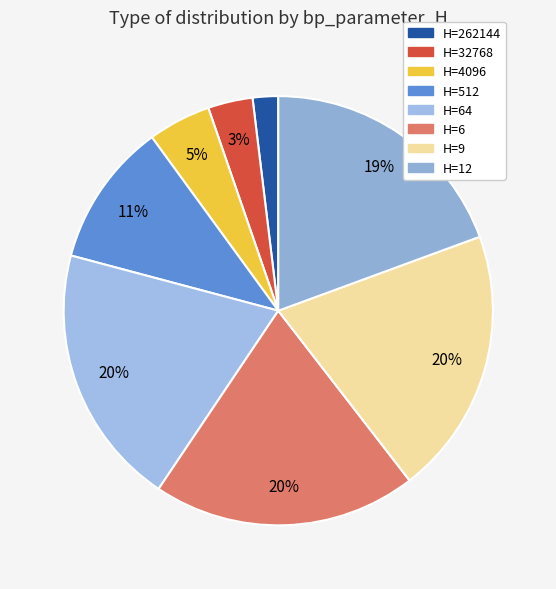

Count the number of slices in the pie.

8